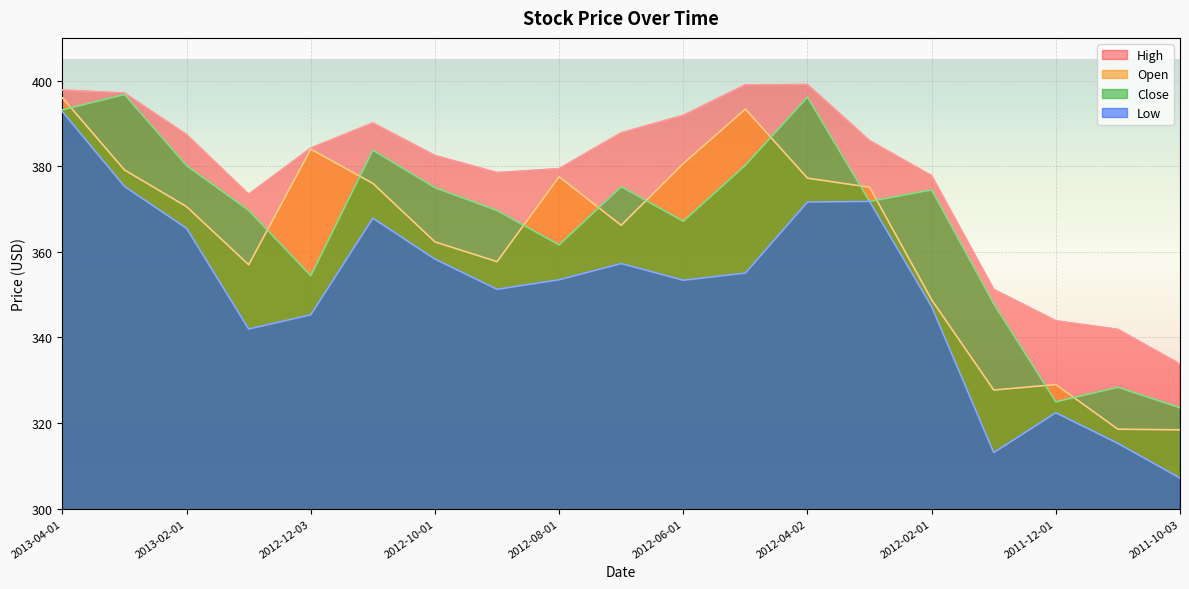

How many data points in Close are above 371?

10